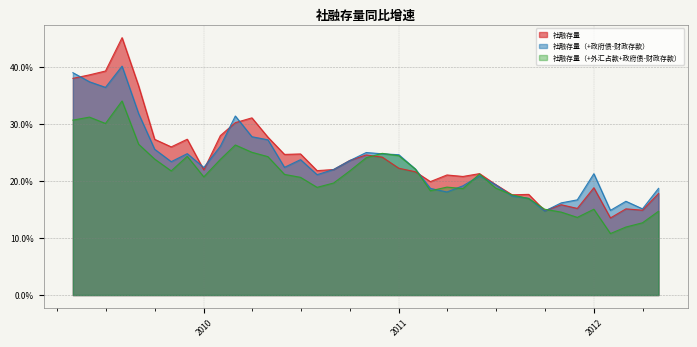

At how many categories does at least one series exceed 0?

37